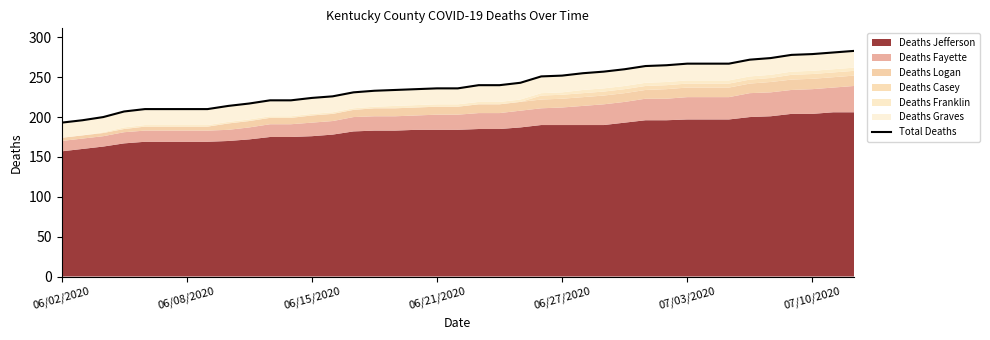

What position from the left is 15?

16